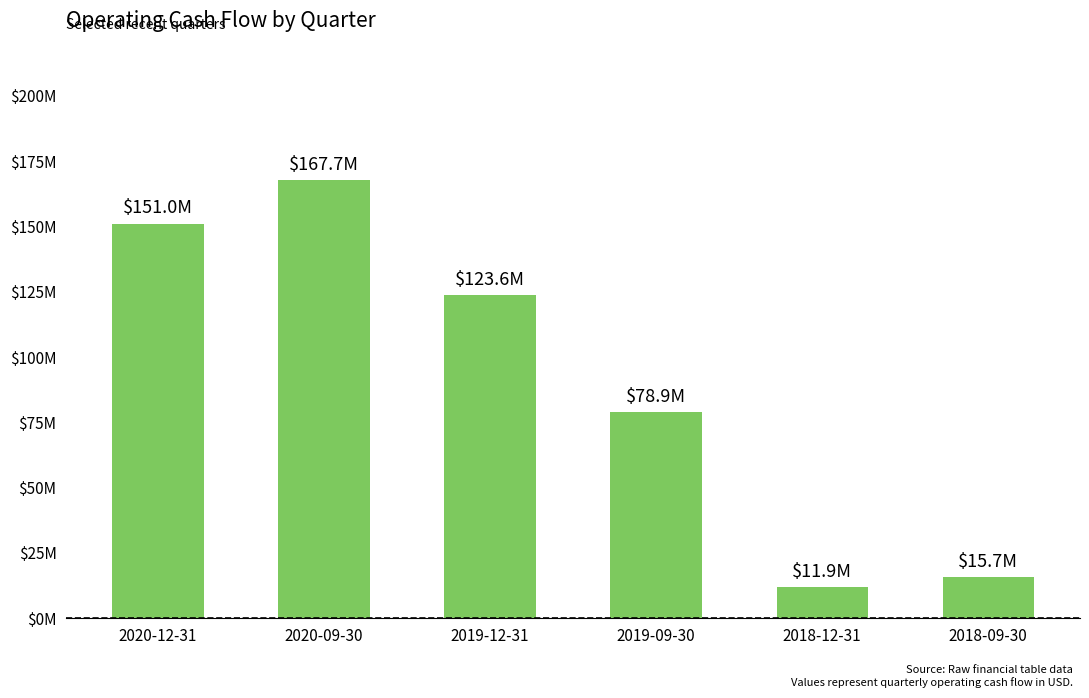

Are the bars horizontal?

No